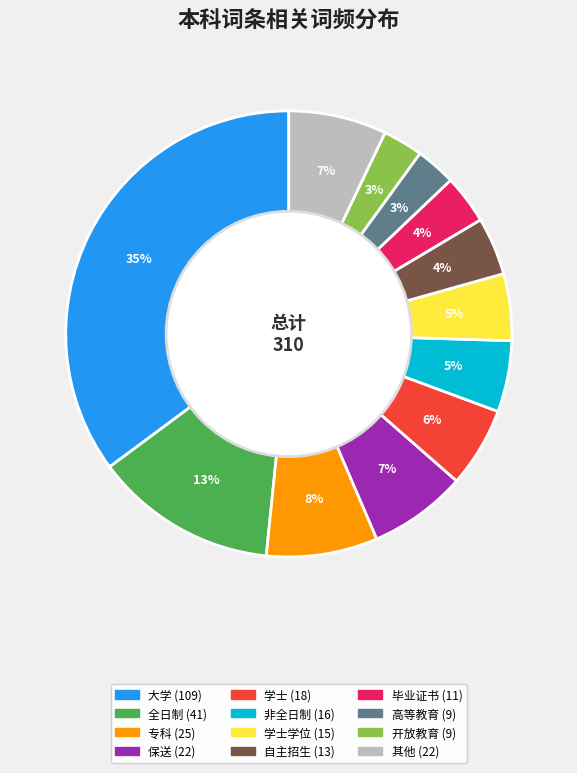

To the nearest percent, what is the difference between the largest and smallest slice percentages?

32%